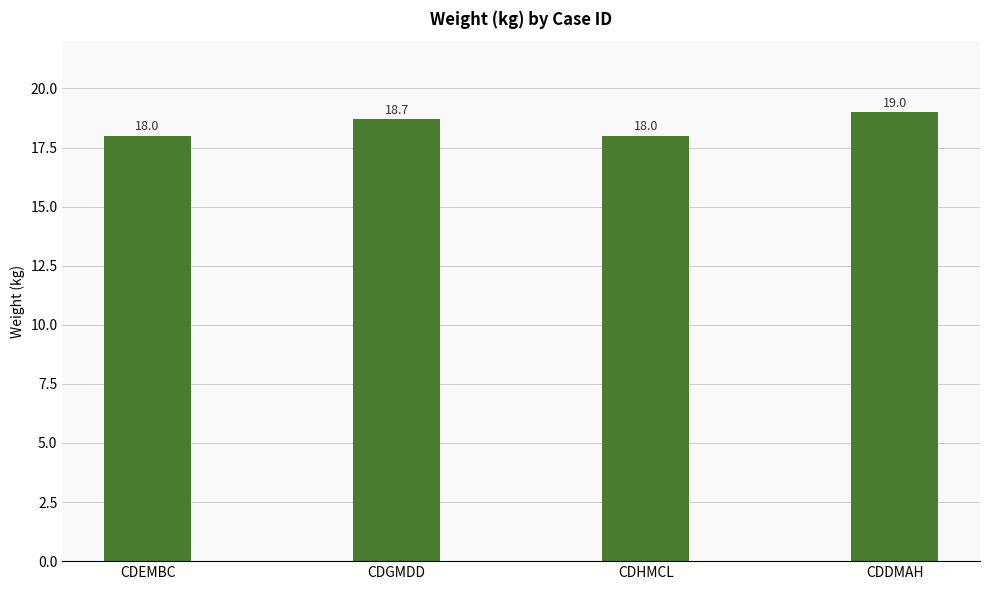

What is the value of the 4th bar from the left?

19.0